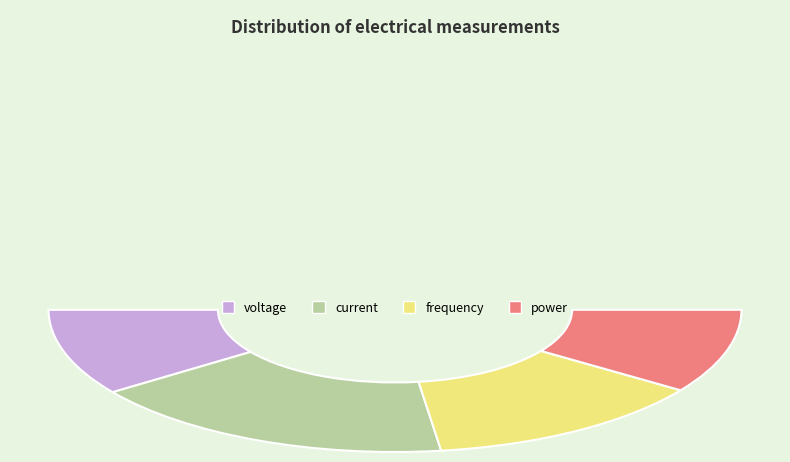

Which slice is the smallest?

power